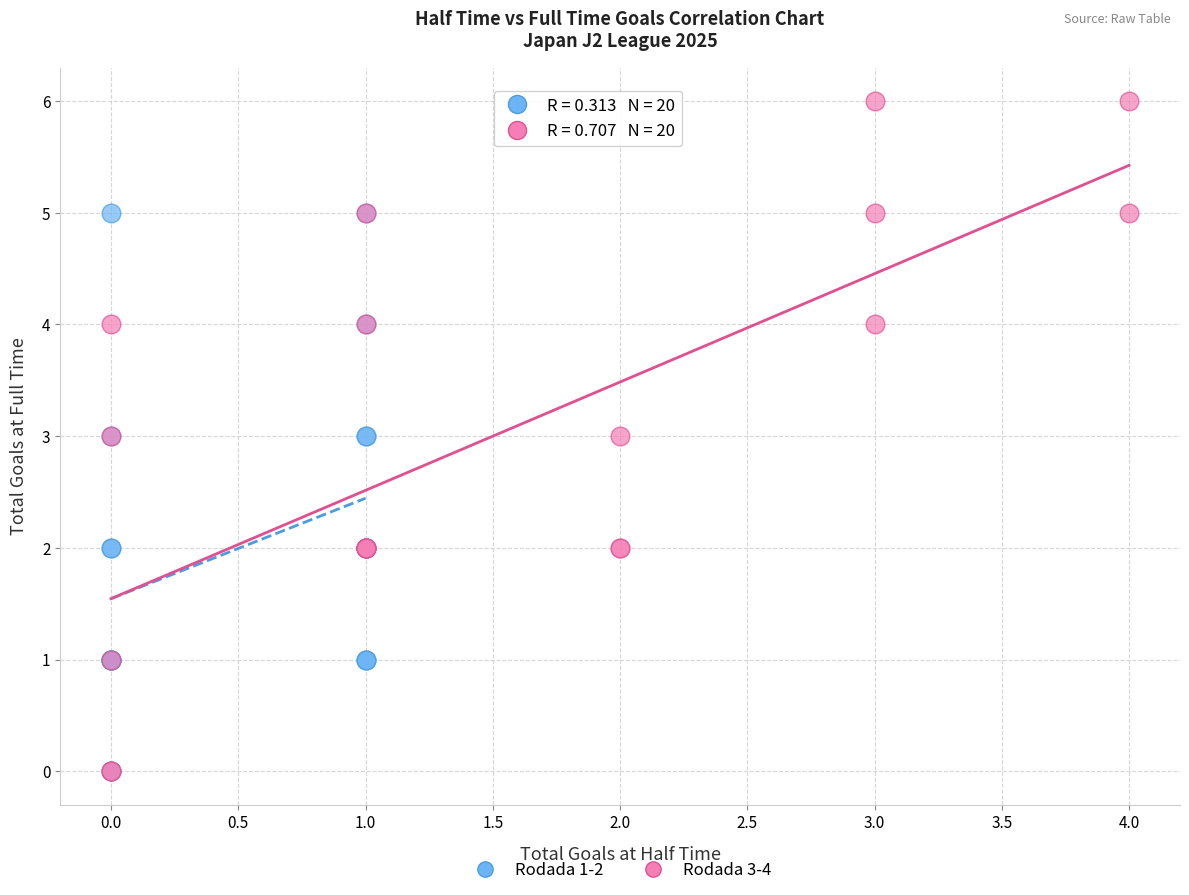

Which series has the widest spread of Y values?

Rodada 3-4